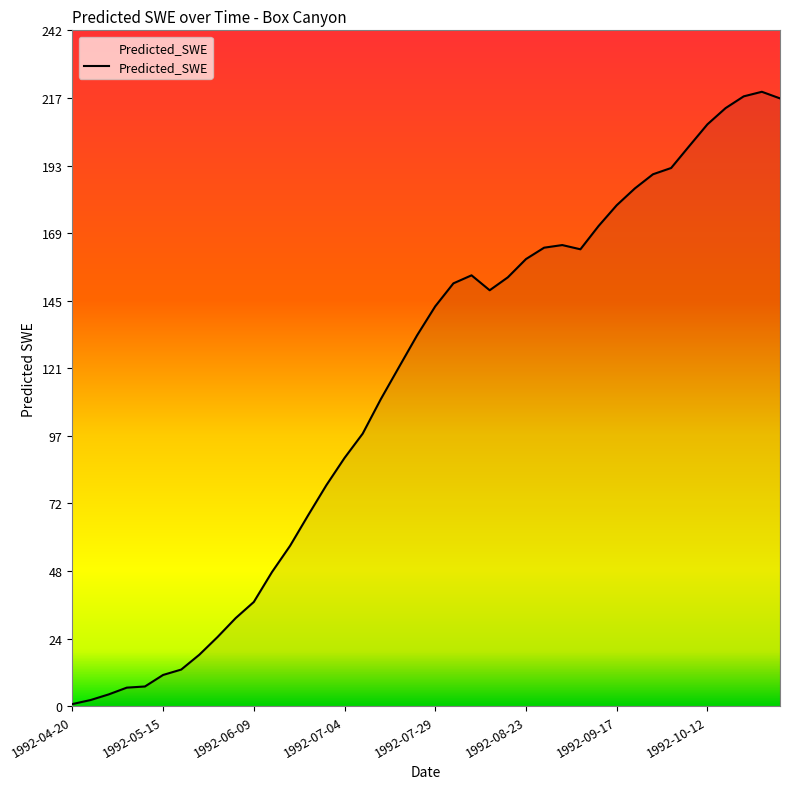

What is the greatest value displayed?

219.6